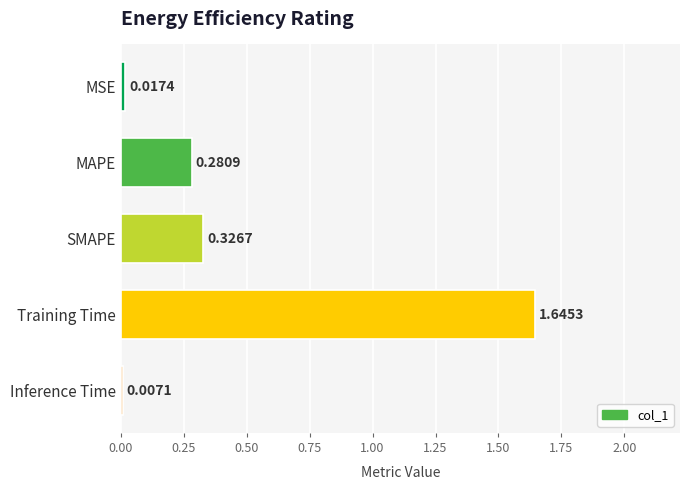

List the labels in order of value, smallest first.

Inference Time, MSE, MAPE, SMAPE, Training Time